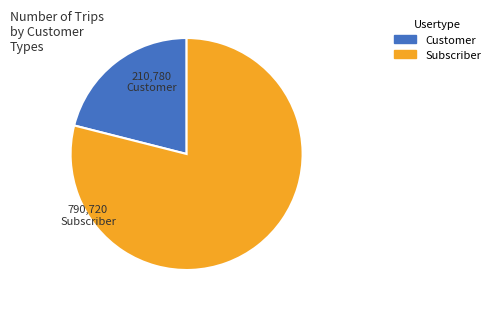

Is there a majority slice in this chart?

Yes